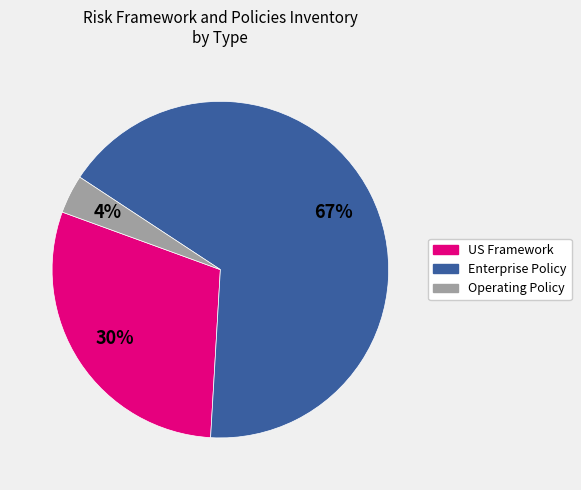

Which slice is the largest?

Enterprise Policy